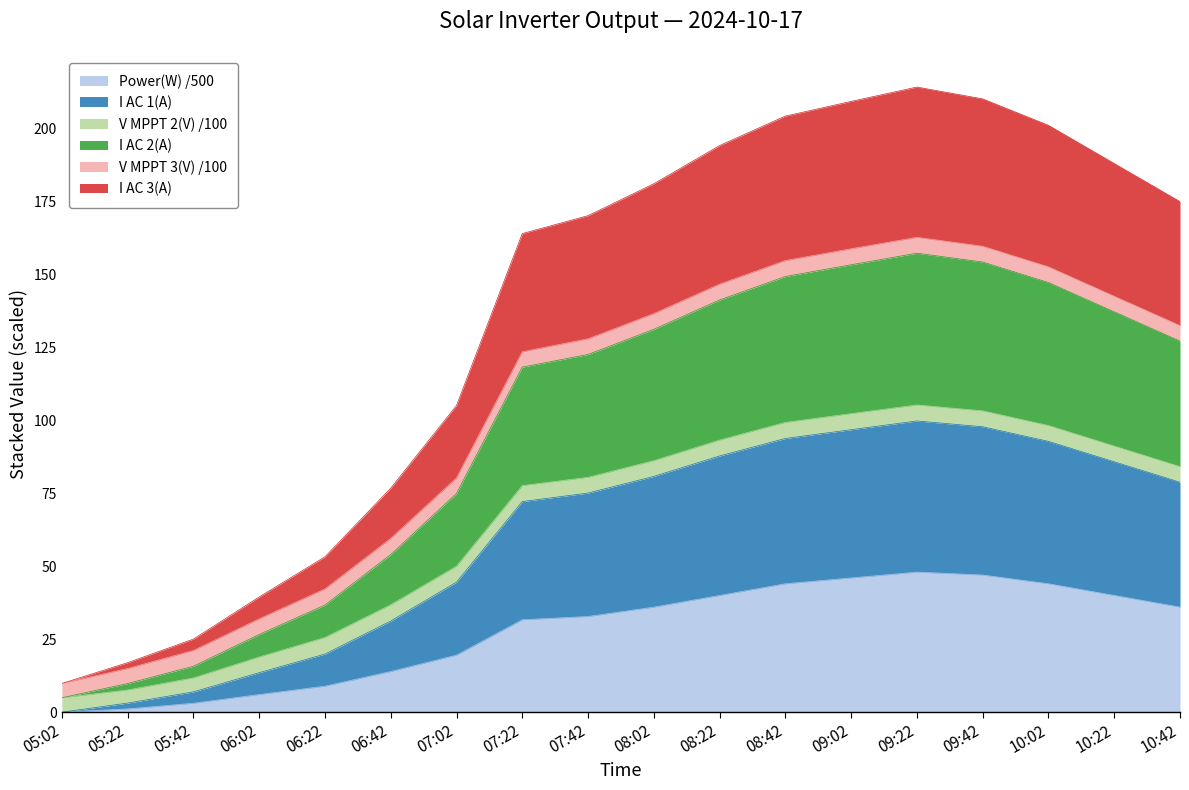

What is the total value across all series at 08:22?

194.2